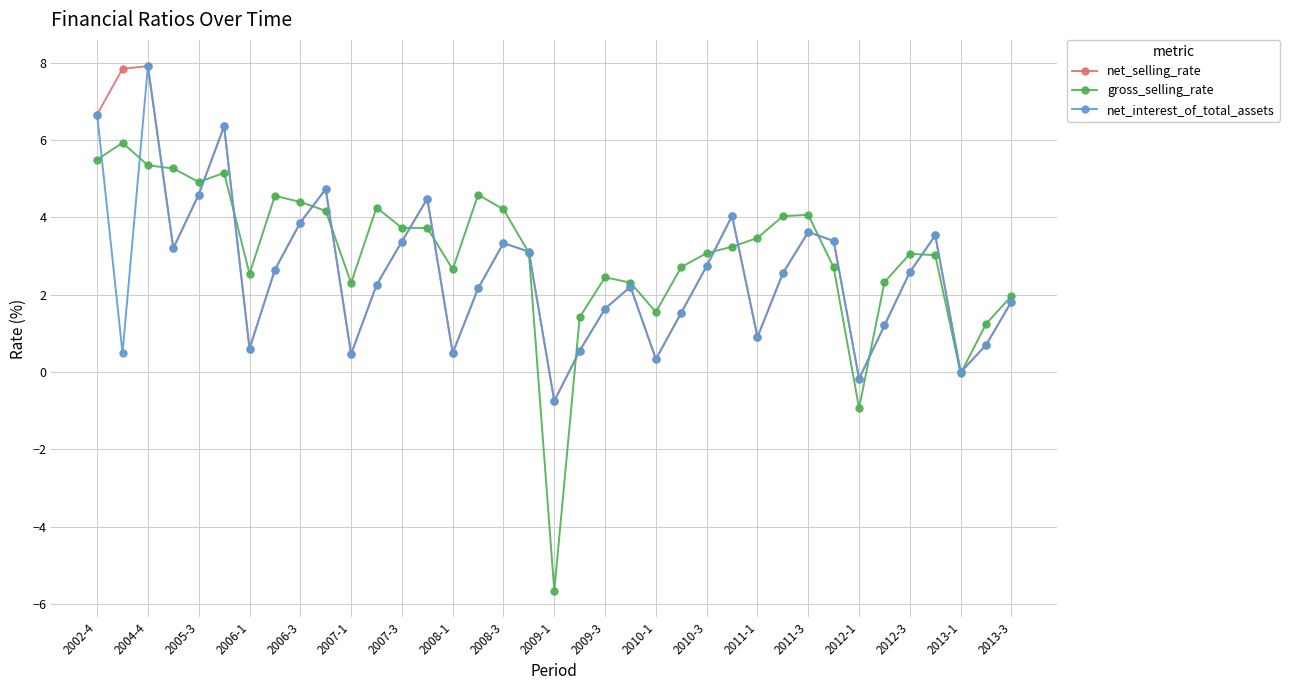

Which series has the widest spread of values?

gross_selling_rate